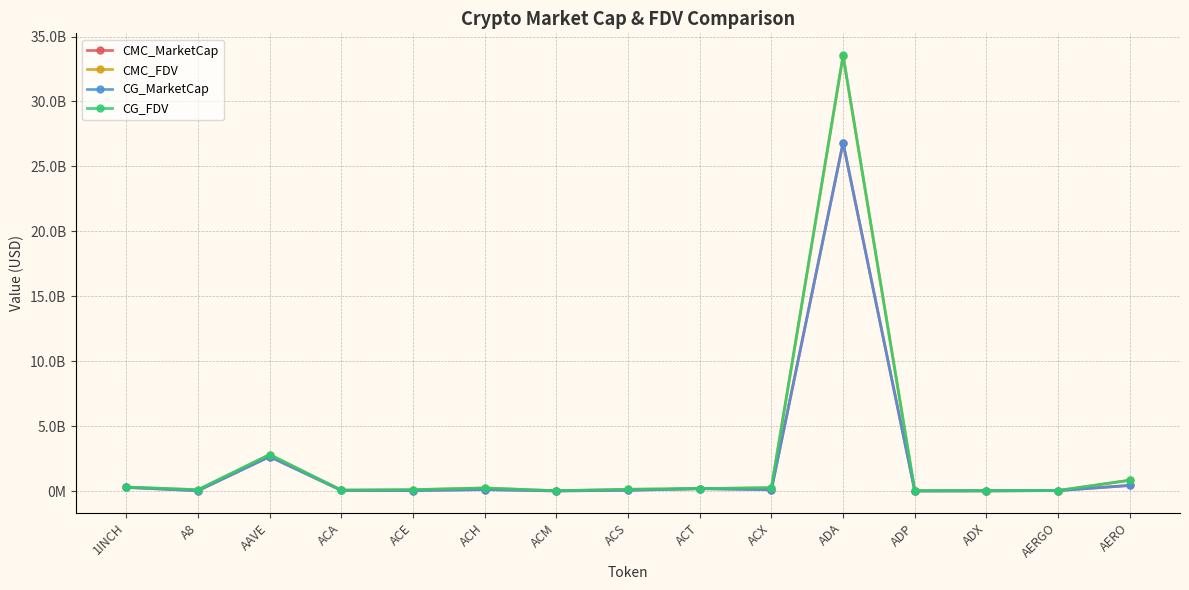

Where is the first local maximum for CG_MarketCap?

AAVE